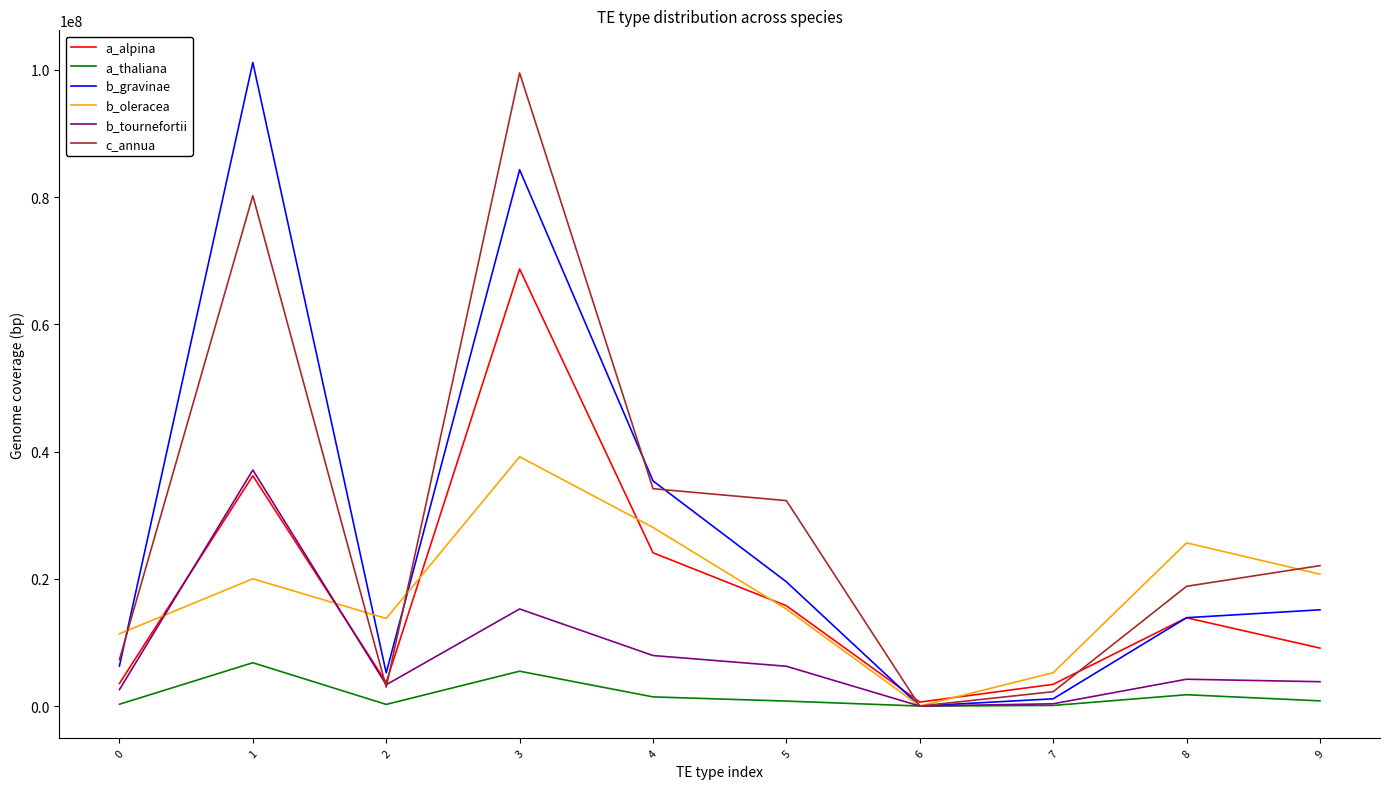

What is the difference between the b_oleracea values at 9 and 1?

727387